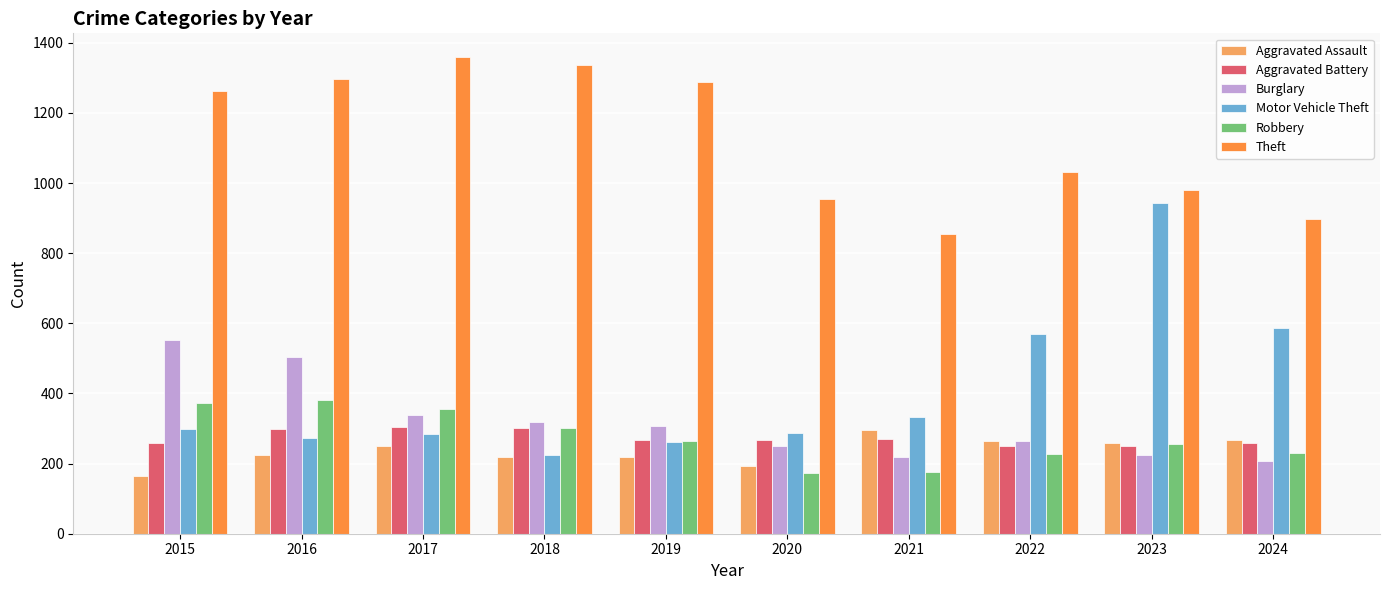

Are the bars horizontal?

No